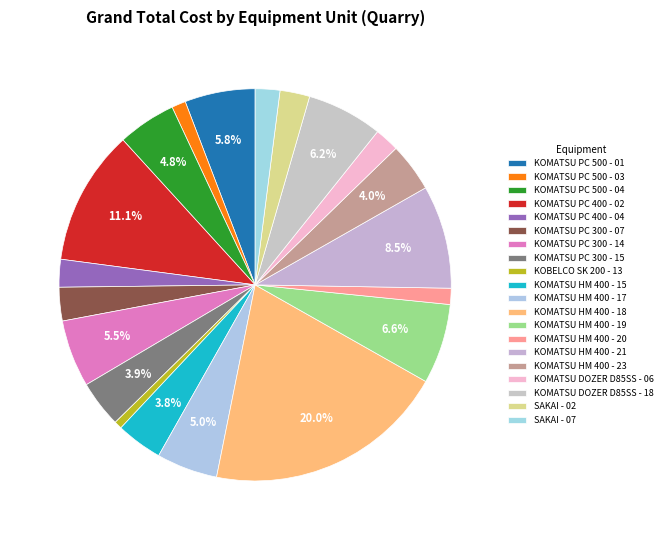

What is the change in value from KOMATSU PC 300 - 15 to KOMATSU HM 400 - 15?

-146661.0